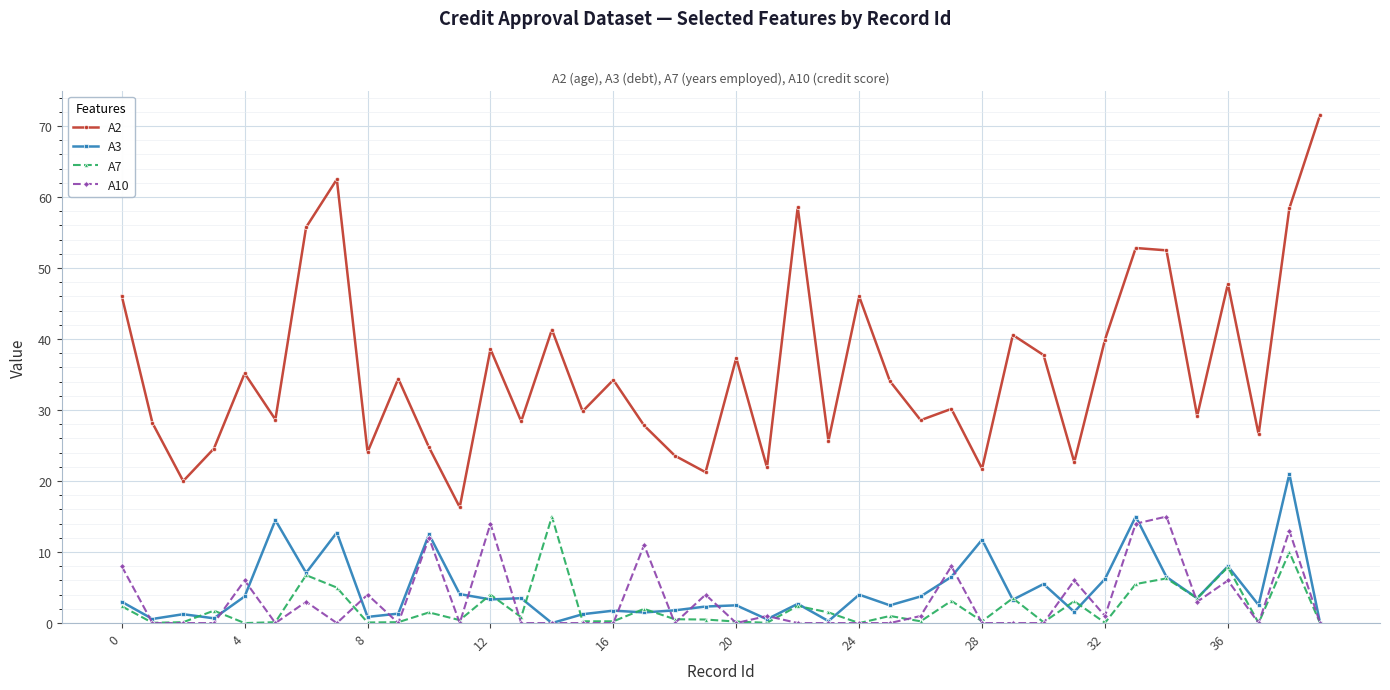

True or false: A2 and A10 cross at least once.

False